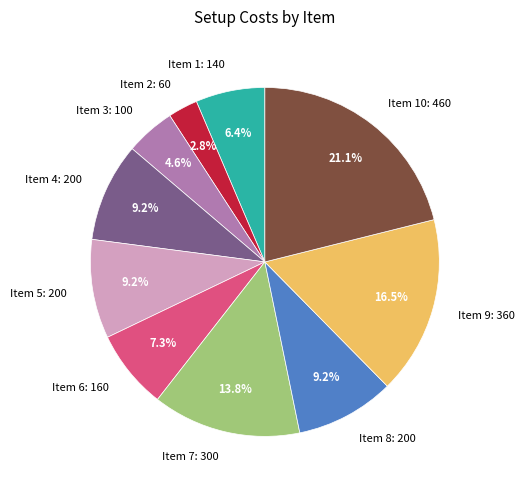

Combined, do Item 1 and Item 9 account for over 50%?

No